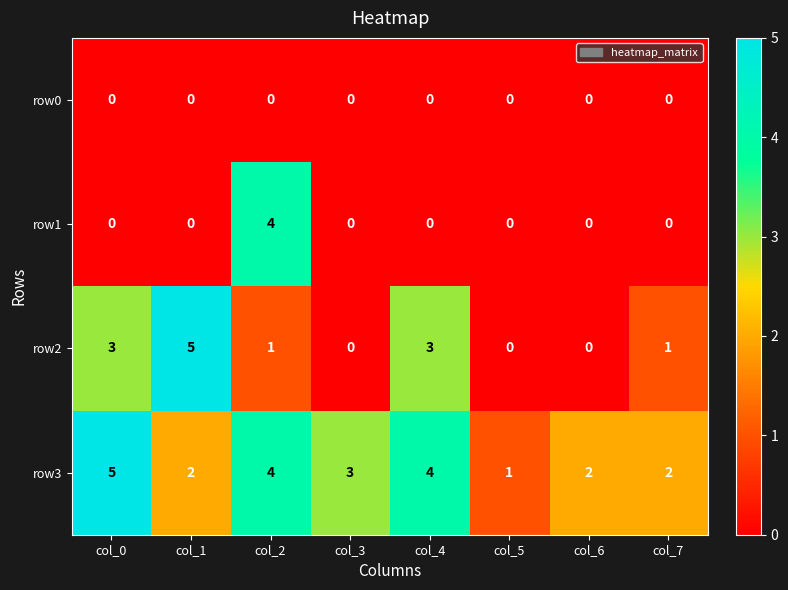

What is the sum of the row1 values at col_0 and col_2?

4